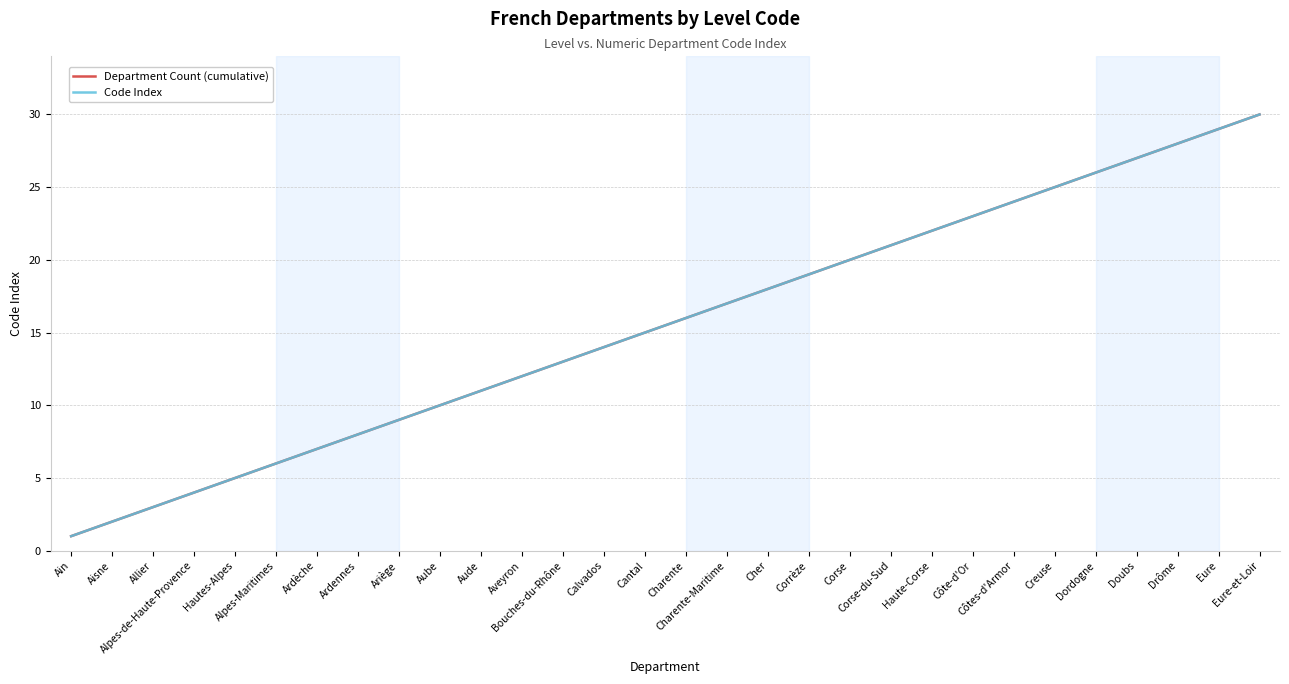

What is the maximum value shown in the chart?

30